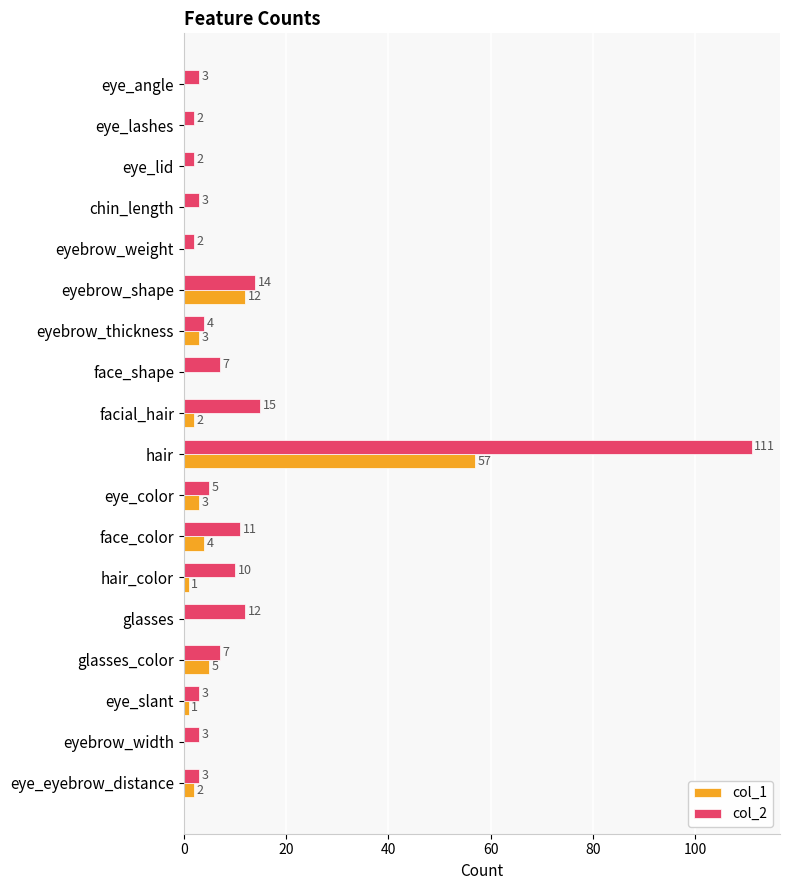

Is it true that col_2 equals 7 at face_shape?

True